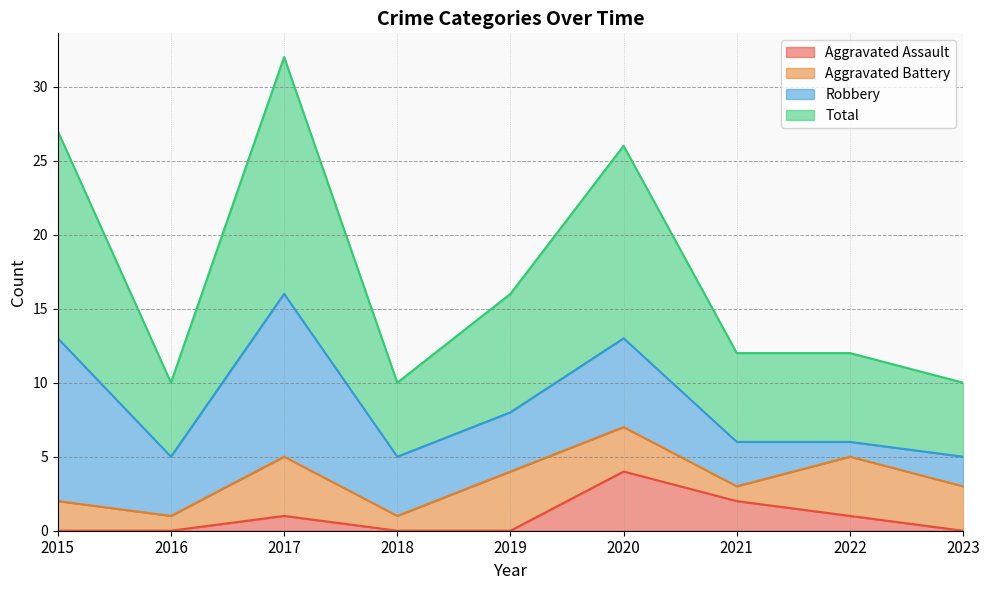

Which category has the lowest value in the Aggravated Assault series?

2015